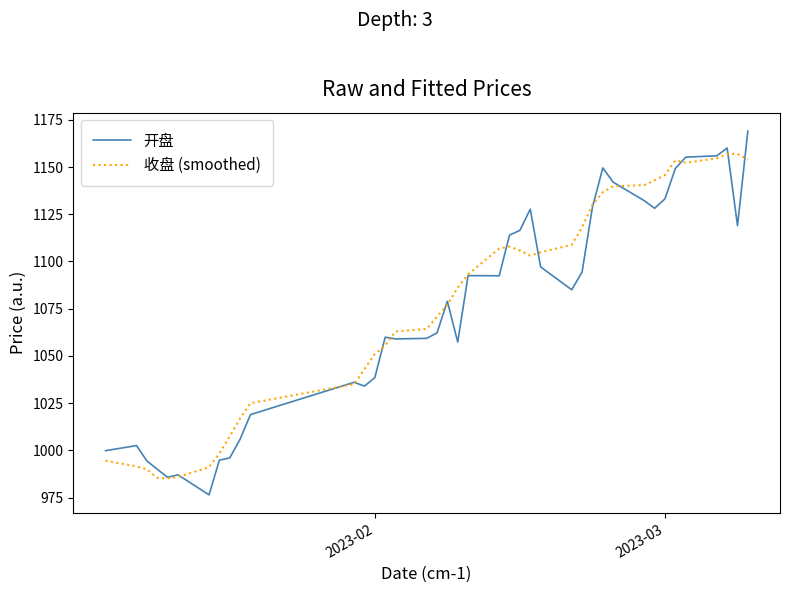

What is the difference between the second highest and minimum values in the 收盘 (smoothed) series?

171.7